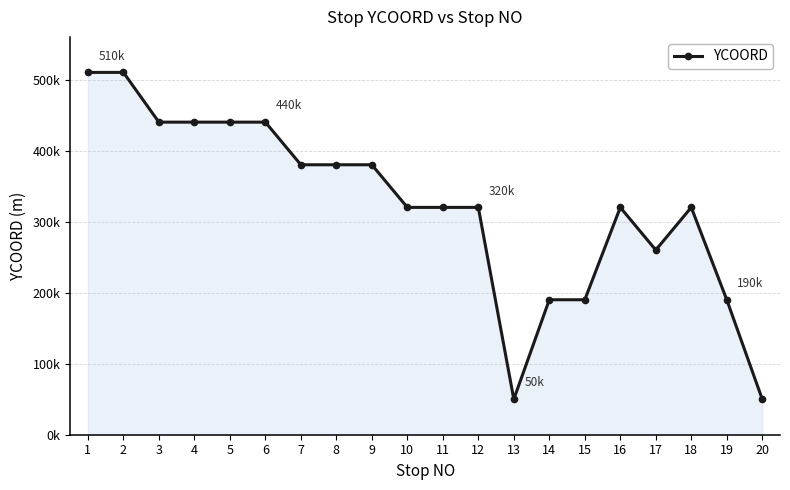

The chart shows a value of 510000 at 1. True or false?

True